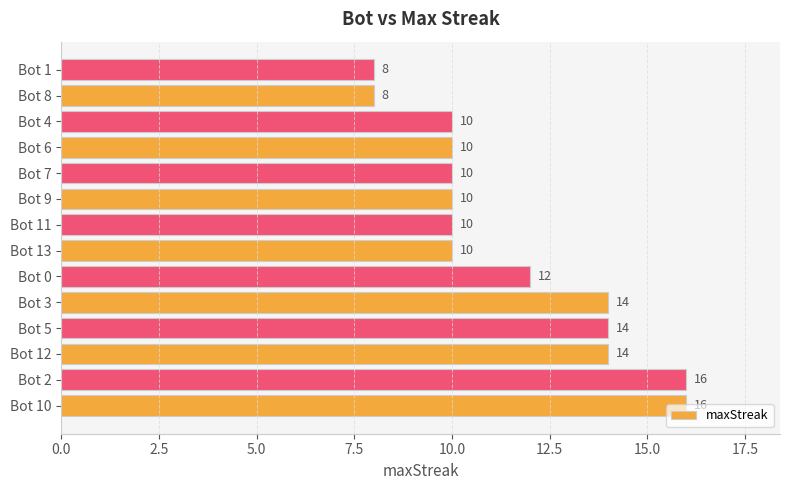

The chart shows a value of 16 at Bot 10. True or false?

True